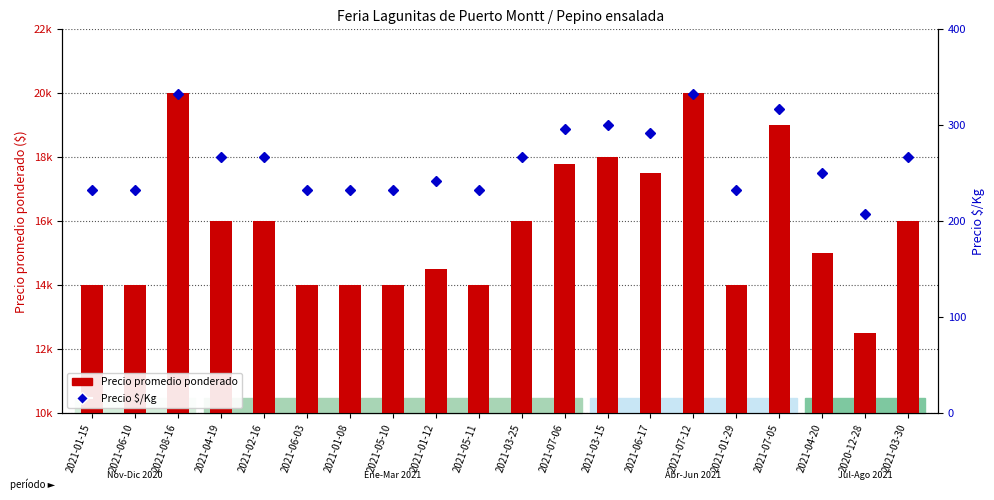

What is the value of the Precio $/Kg bar at the 19th from the left?

208